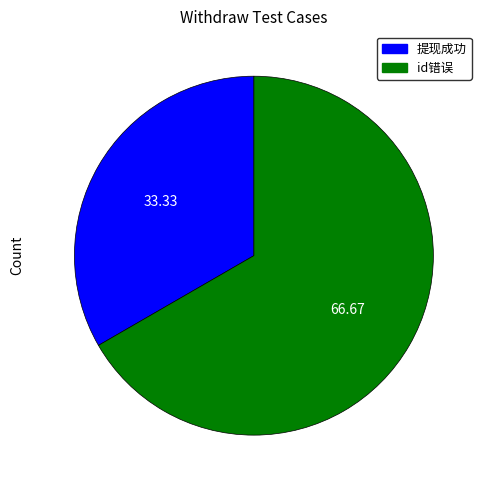

Which slice is the smallest?

提现成功